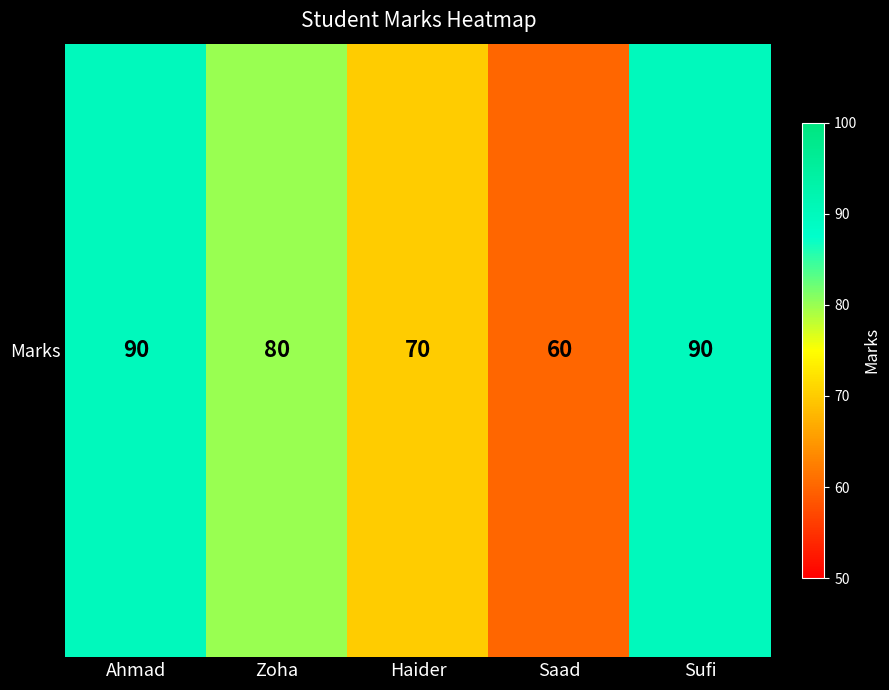

What is the approximate value at Ahmad?

90